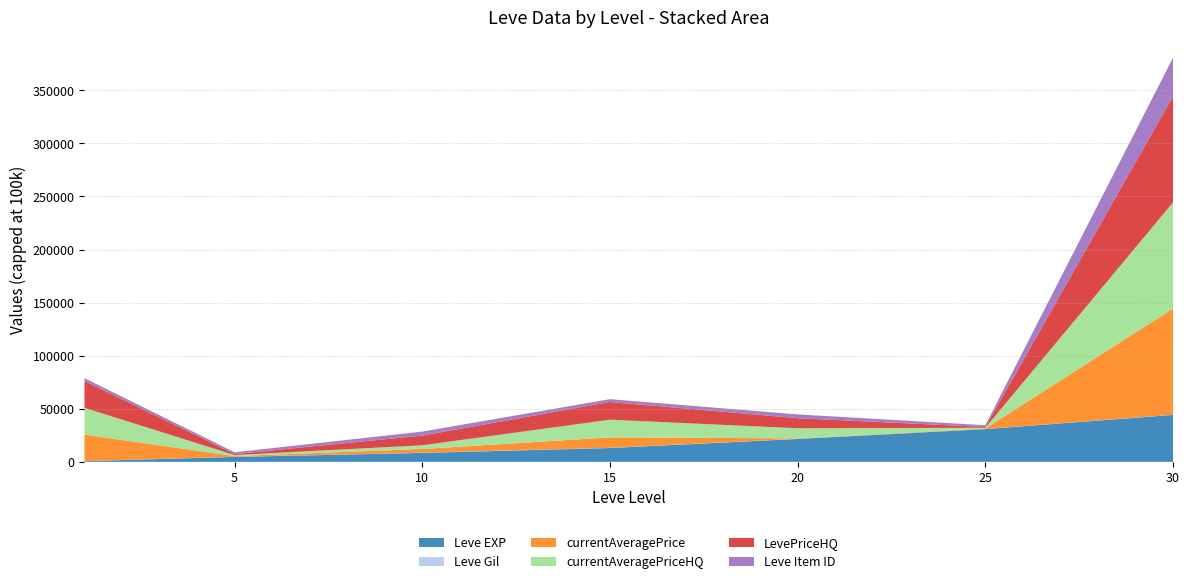

The value of Leve EXP at 20 is 21600.0. True or false?

True